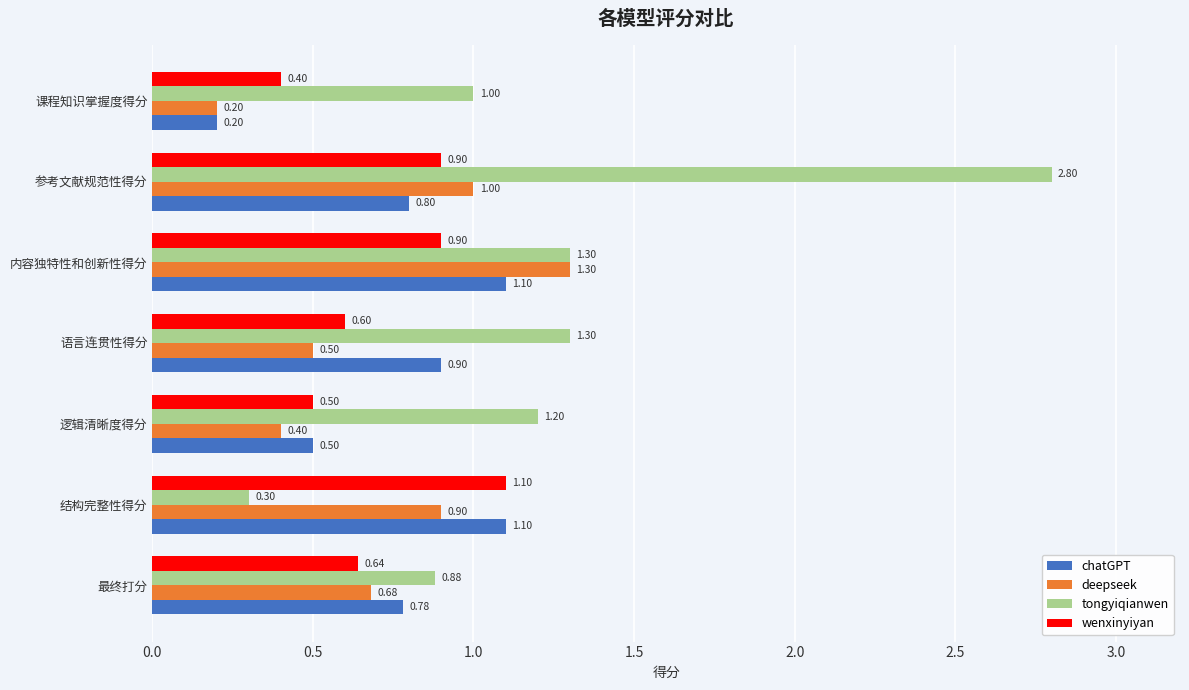

Between 参考文献规范性得分 and 课程知识掌握度得分, which series saw the biggest shift?

tongyiqianwen